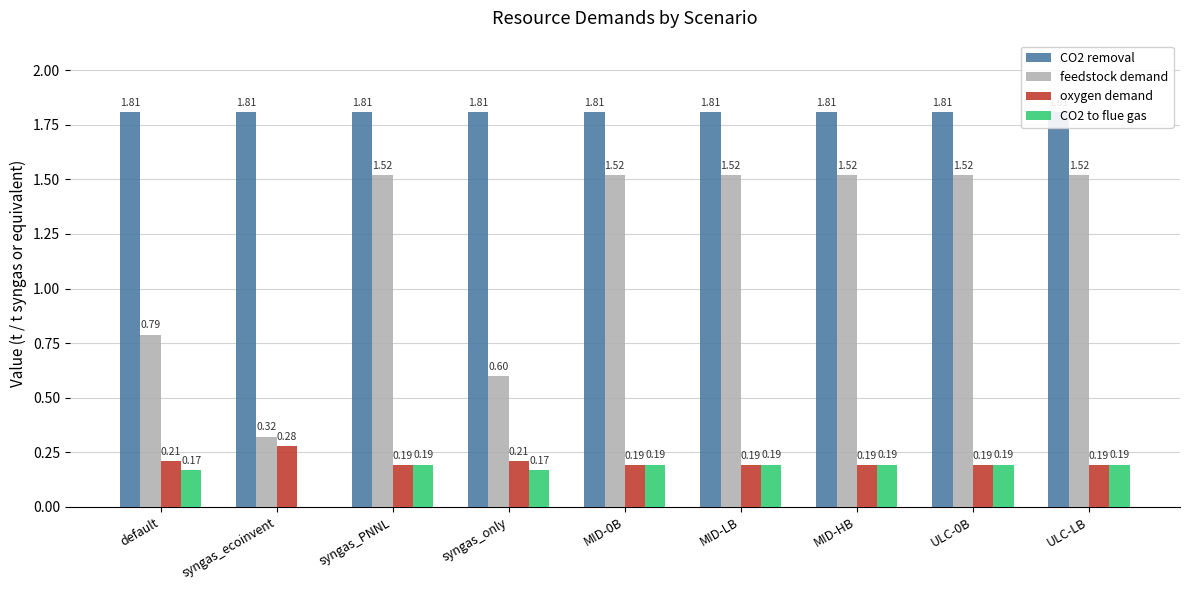

What is the sum of all CO2 removal values?

16.3